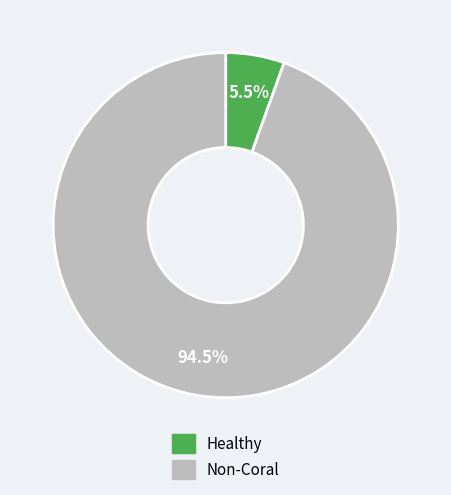

Does any single category account for the majority?

Yes